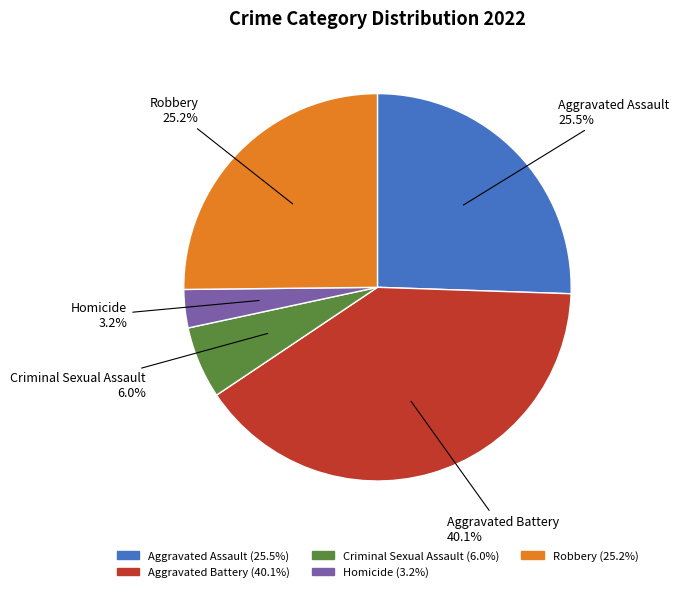

Between Homicide and Aggravated Assault, which is larger?

Aggravated Assault